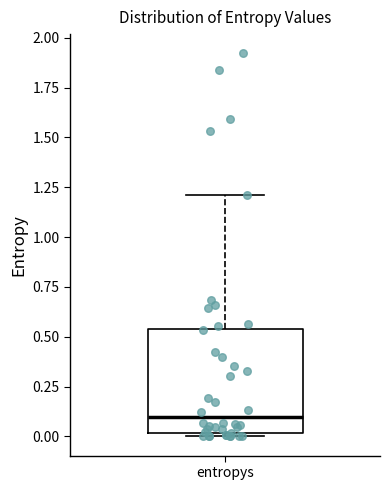

Read this box plot against the y-axis: the position of the median line, the range covered by the box, and the ends of both whiskers. The values are not printed on the chart, so give them approximately, as read against the axis.

median 0.10, box 0.00 to 0.55, whiskers 0.00 (just below the box's lower edge) to 1.20